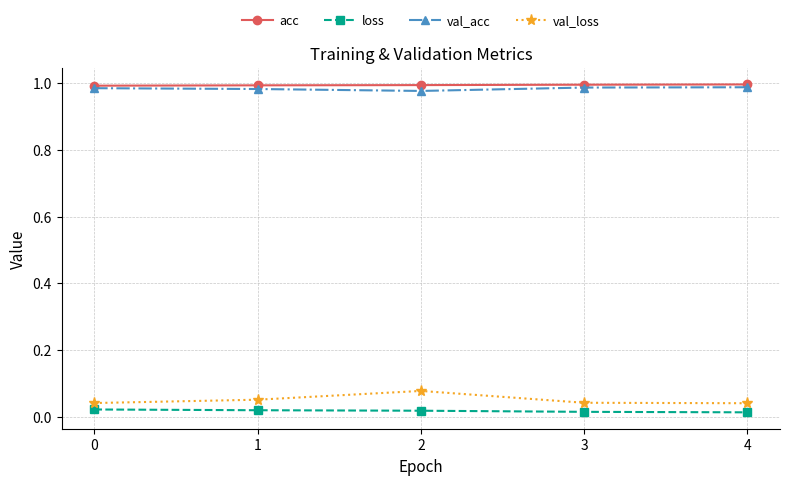

True or false: val_loss and val_acc intersect in this chart.

False